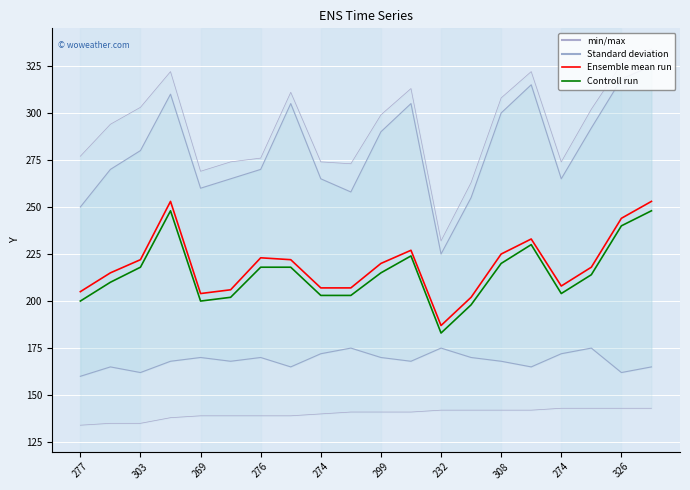

Reading left to right, what are all the values shown in this chart?

Ensemble mean run: 205	215	222	253	204	206	223	222	207	207	220	227	187	202	225	233	208	218	244	253
Controll run: 200	210	218	248	200	202	218	218	203	203	215	224	183	198	220	230	204	214	240	248